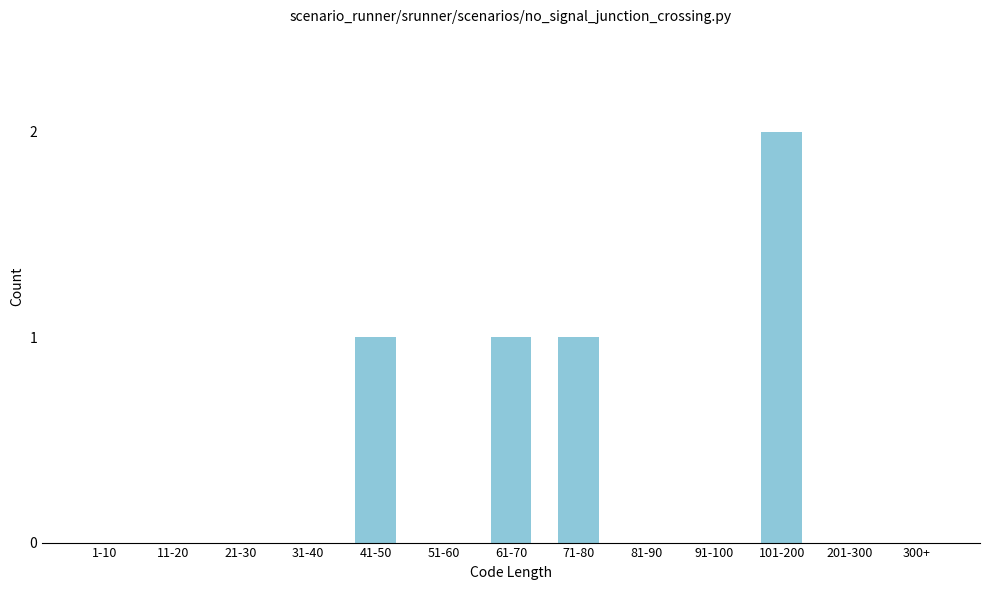

Reading left to right, list all the values displayed in this chart.

1-10=0	11-20=0	21-30=0	31-40=0	41-50=1	51-60=0	61-70=1	71-80=1	81-90=0	91-100=0	101-200=2	201-300=0	300+=0